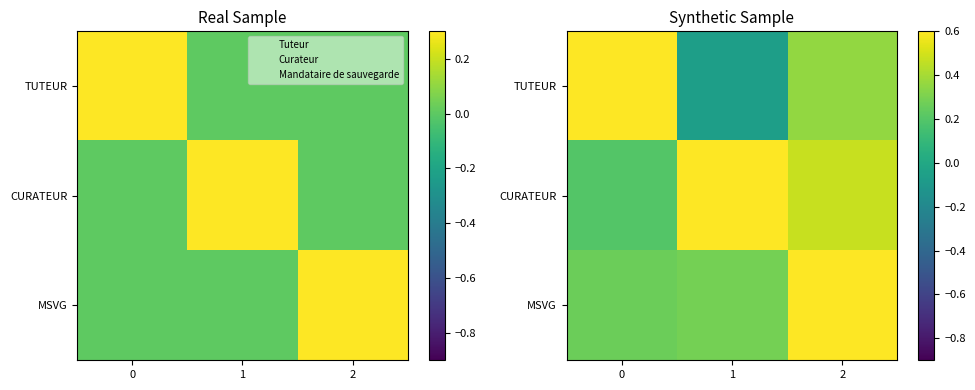

How many distinct data groups are displayed?

3